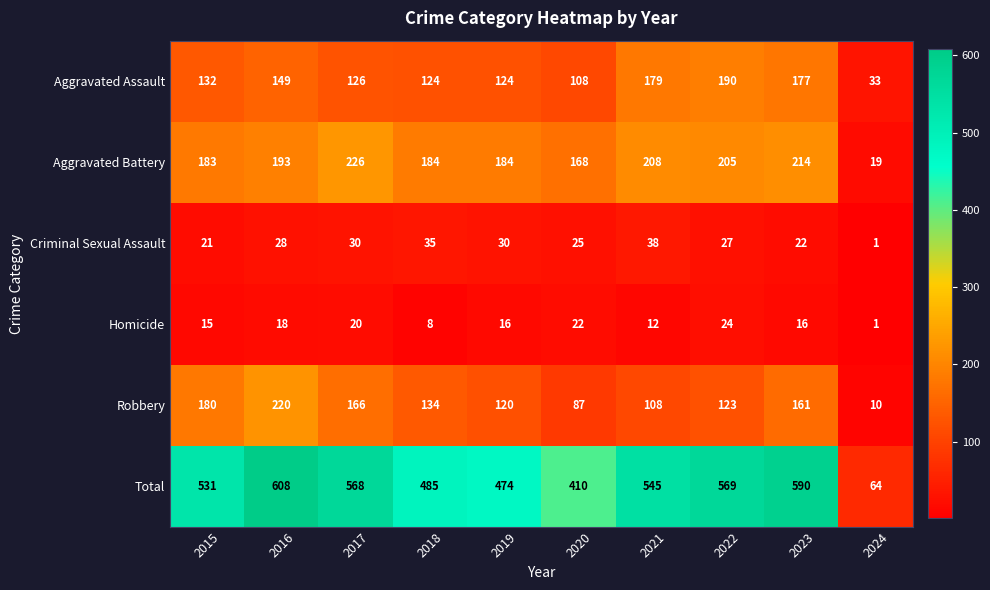

The Aggravated Assault series shows 33 at 2024. True or false?

True